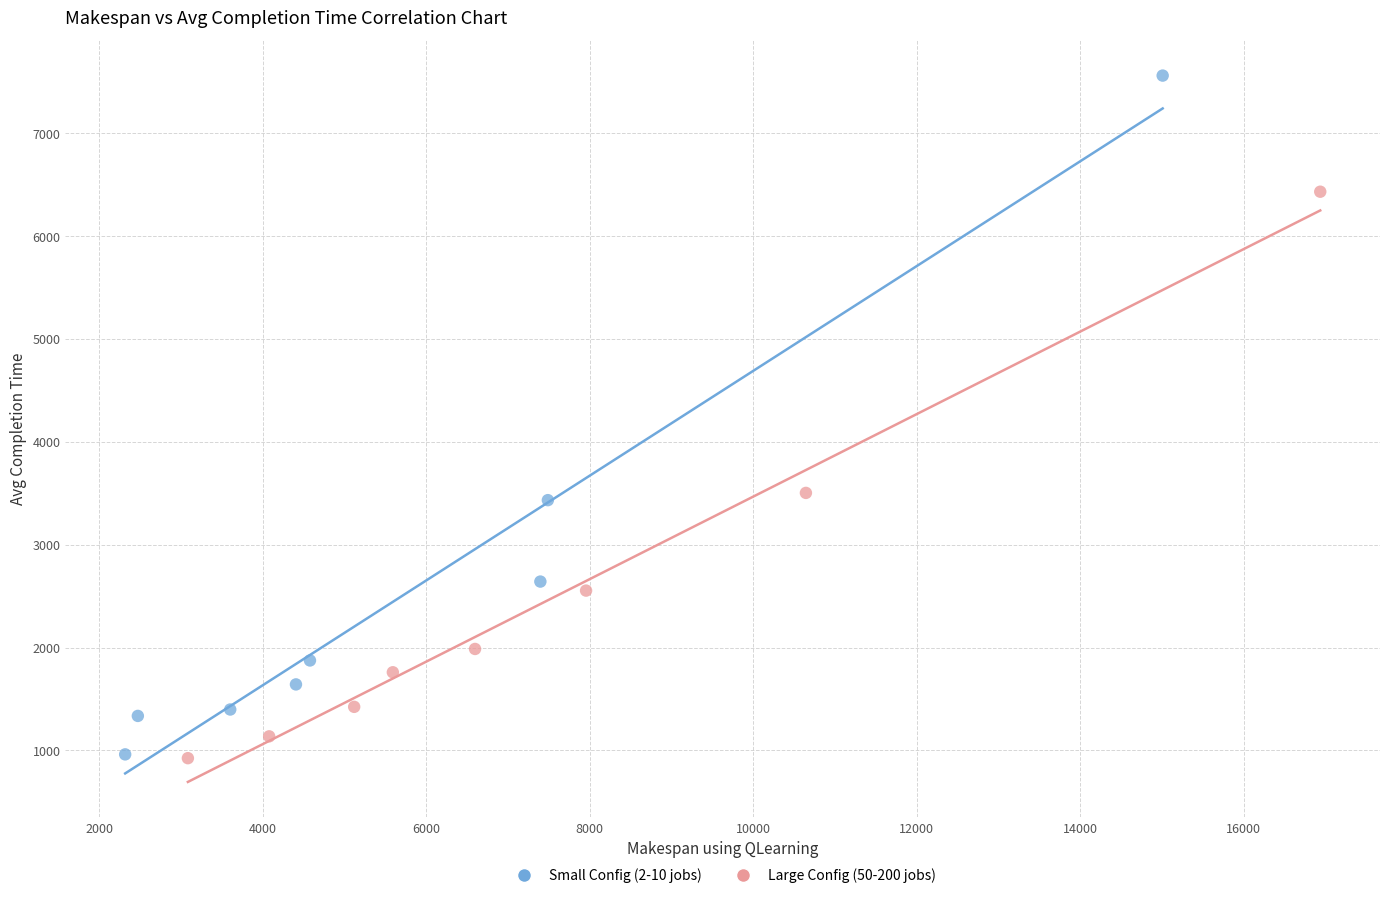

What are all the series names shown in the legend?

Small Config (2-10 jobs), Large Config (50-200 jobs)